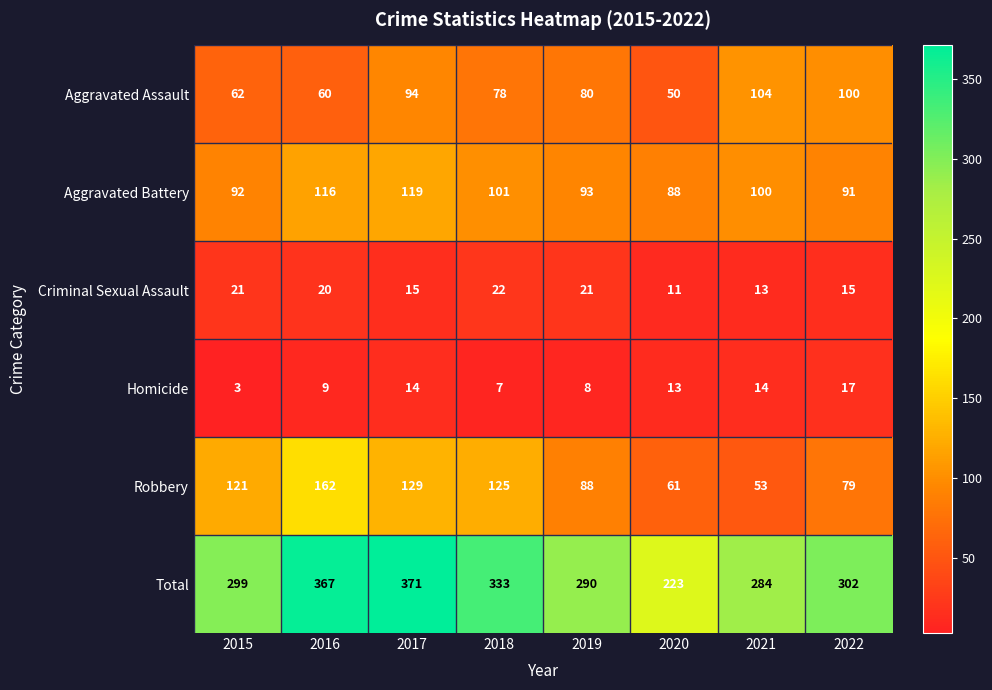

What is the sum of the Total values at 2017 and 2021?

655